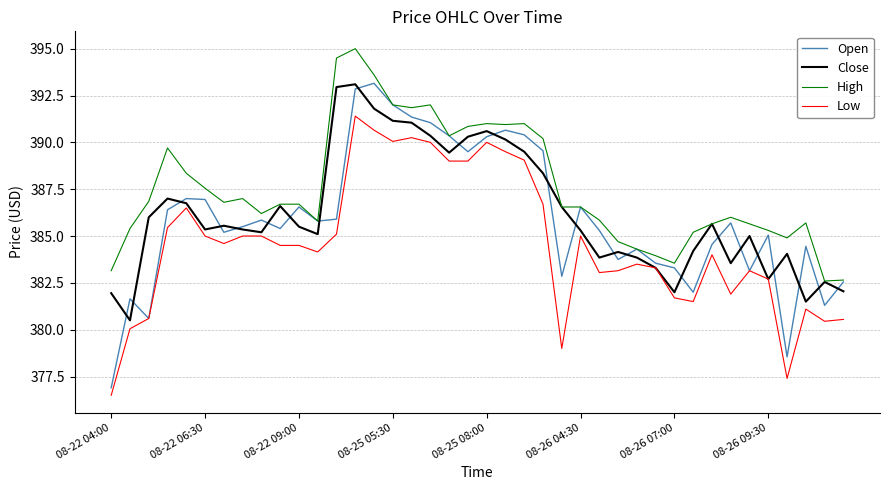

What is the greatest value displayed?

395.0